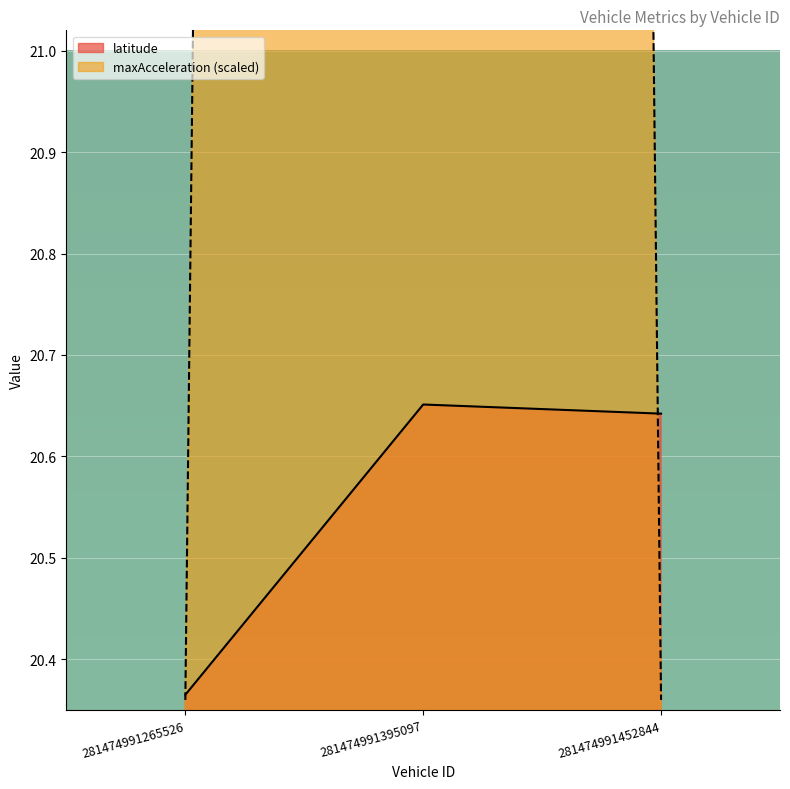

Is the value of maxAcceleration at 281474991395097 greater than the value of latitude at 281474991452844?

Yes